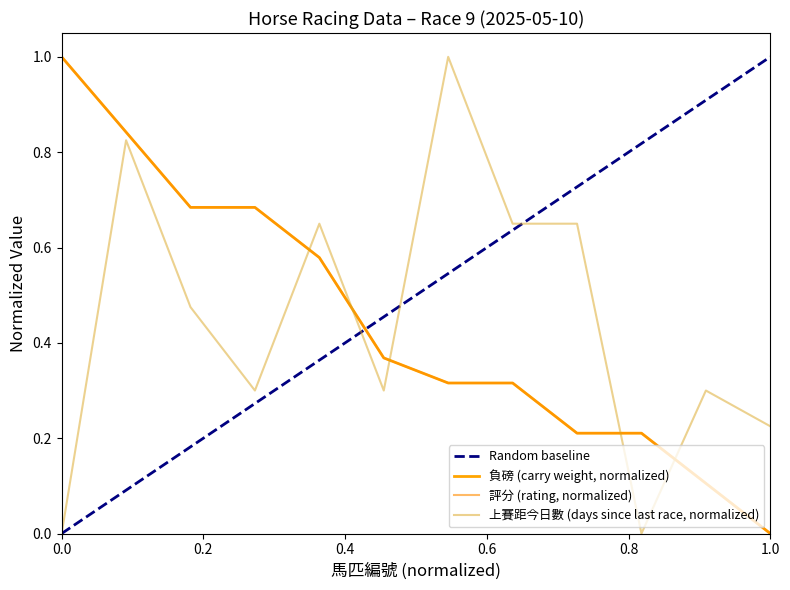

Reading right to left, list all the values displayed in this chart.

負磅: 0.0	0.1	0.2	0.2	0.3	0.3	0.4	0.6	0.7	0.7	0.8	1.0
評分: 0.0	0.1	0.2	0.2	0.3	0.3	0.4	0.6	0.7	0.7	0.8	1.0
上賽距今日數: 0.2	0.3	0.0	0.7	0.7	1.0	0.3	0.7	0.3	0.5	0.8	0.0